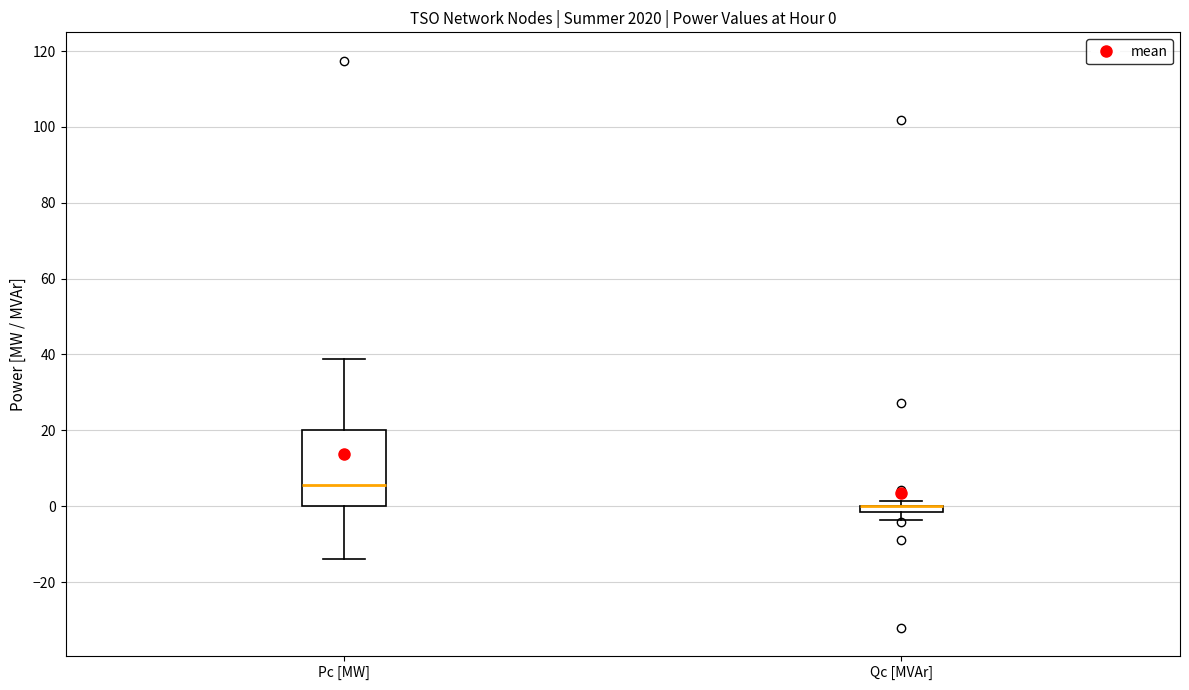

Which box is the tallest, from its lower edge to its upper edge?

Pc [MW]